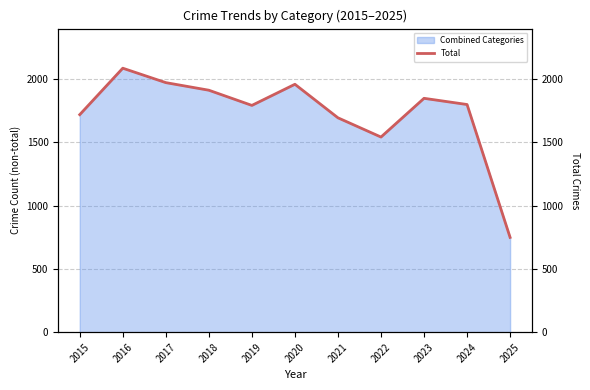

The value at 2017 is 1972. True or false?

True